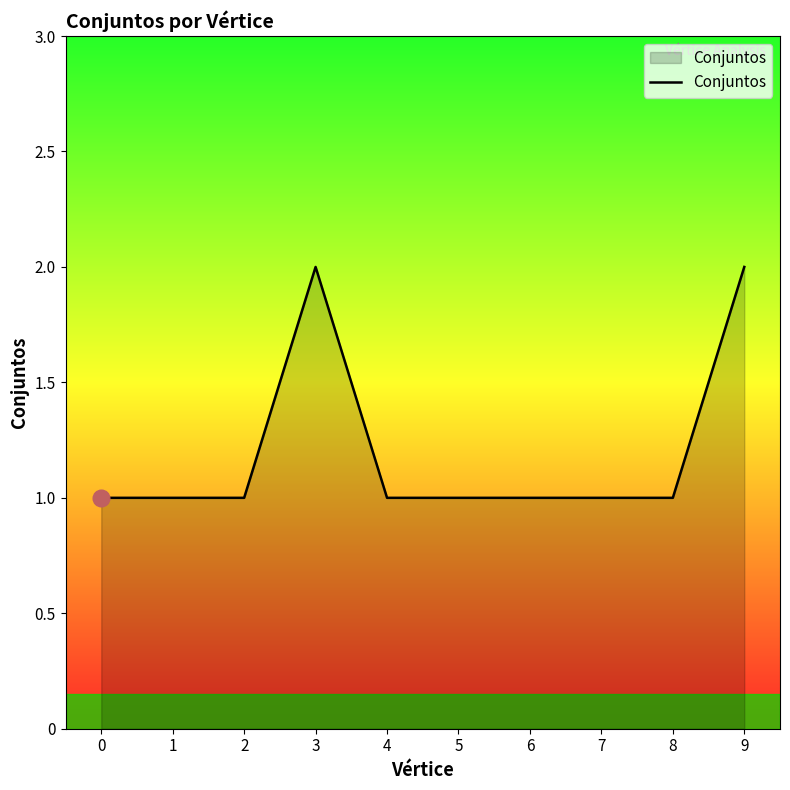

Approximately how many times larger is the value at 4 compared to 0?

1.0